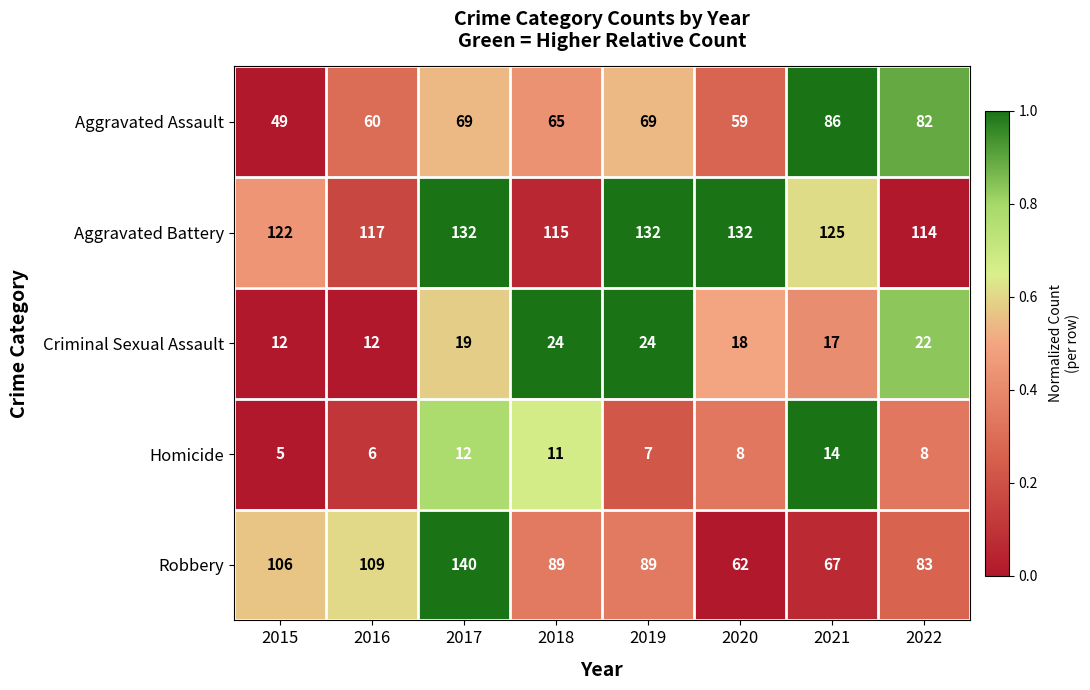

Count the Homicide values in the range 7 to 12.

5